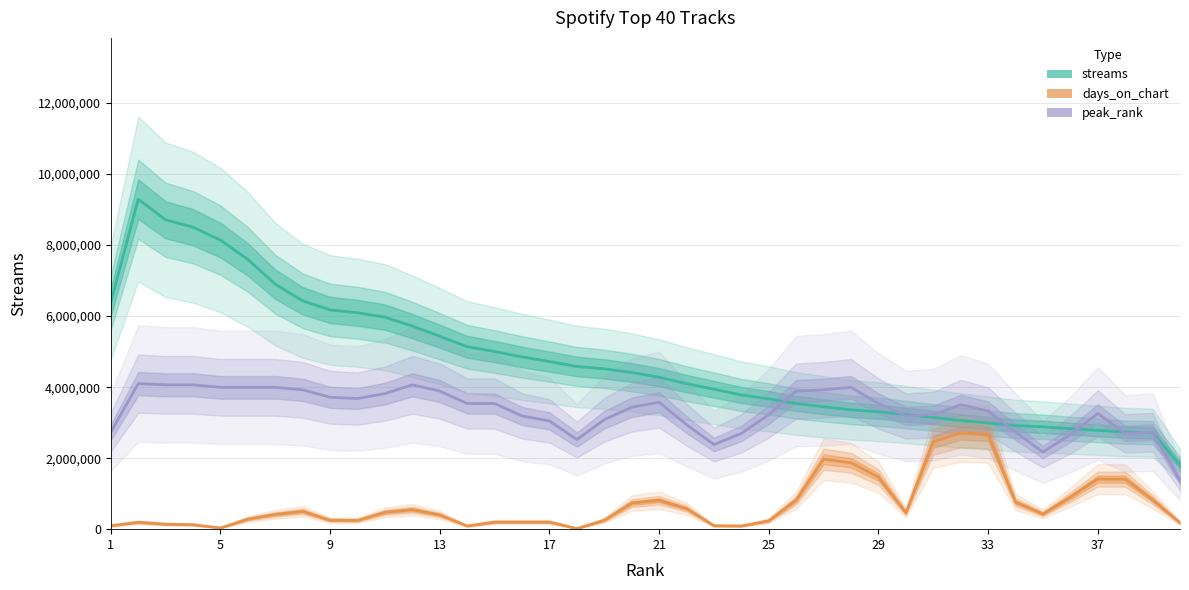

Between 17 and 37, which series saw the biggest shift?

streams